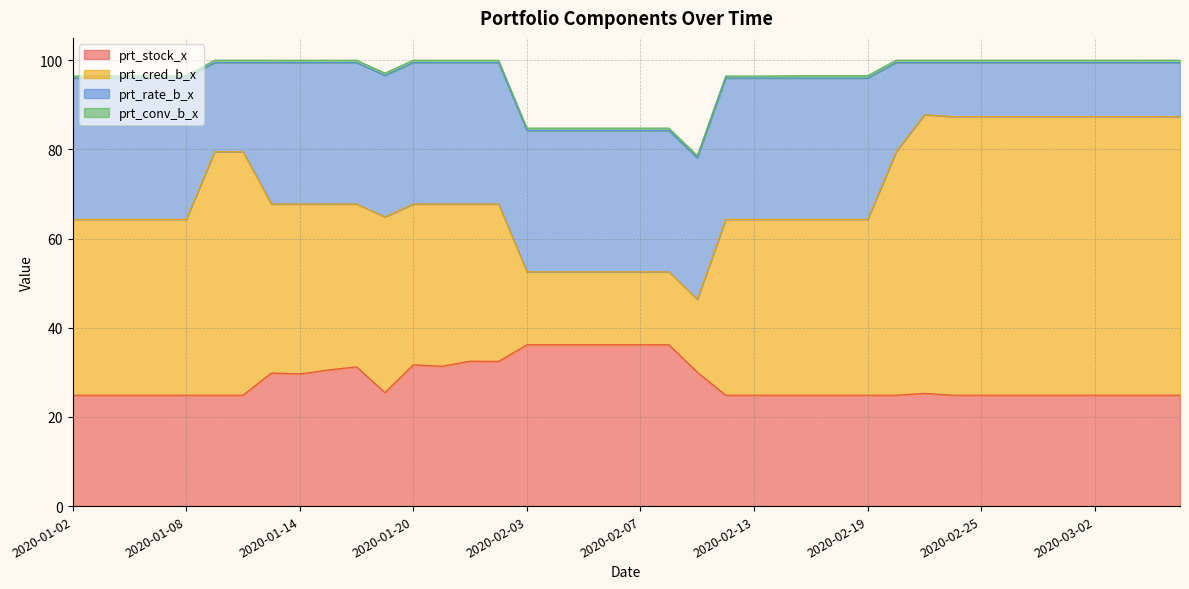

Reading right to left, transcribe all the data shown in this chart.

prt_stock_x: 24.9	24.9	24.9	24.9	24.9	24.9	24.9	24.9	24.9	25.3	24.9	24.9	24.9	24.9	24.9	24.9	24.9	30.0	36.2	36.2	36.2	36.2	36.2	36.2	32.5	32.5	31.4	31.7	25.4	31.2	30.5	29.6	29.9	24.9	24.9	24.9	24.9	24.9	24.9	24.9
prt_cred_b_x: 62.5	62.5	62.5	62.5	62.5	62.5	62.5	62.5	62.5	62.5	54.6	39.4	39.4	39.4	39.4	39.4	39.4	16.4	16.4	16.4	16.4	16.4	16.4	16.4	35.3	35.2	36.4	36.0	39.4	36.5	37.2	38.1	37.9	54.6	54.6	39.4	39.4	39.4	39.4	39.4
prt_rate_b_x: 12.1	12.1	12.1	12.1	12.1	12.1	12.1	12.1	12.1	11.7	20.0	31.7	31.7	31.7	31.7	31.7	31.7	31.7	31.7	31.7	31.7	31.7	31.7	31.7	31.7	31.7	31.7	31.7	31.7	31.7	31.7	31.7	31.7	20.0	20.0	31.7	31.7	31.7	31.7	31.7
prt_conv_b_x: 0.5	0.5	0.5	0.5	0.5	0.5	0.5	0.5	0.5	0.5	0.5	0.5	0.5	0.5	0.5	0.5	0.5	0.5	0.5	0.5	0.5	0.5	0.5	0.5	0.5	0.5	0.5	0.5	0.5	0.5	0.5	0.5	0.5	0.5	0.5	0.5	0.5	0.5	0.5	0.5